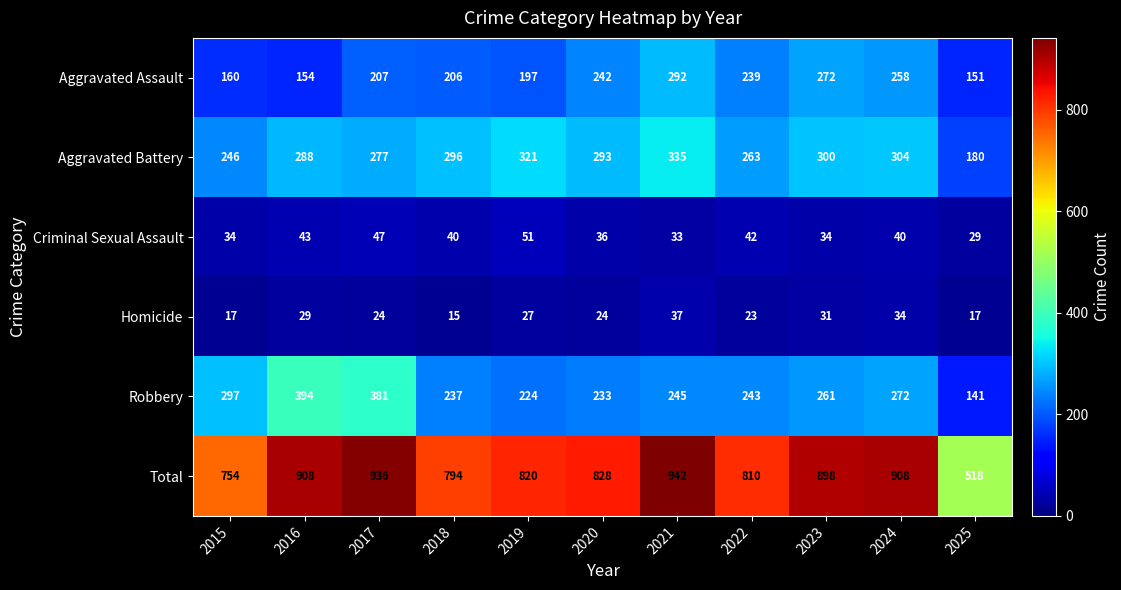

At how many categories does at least one series exceed 187?

11